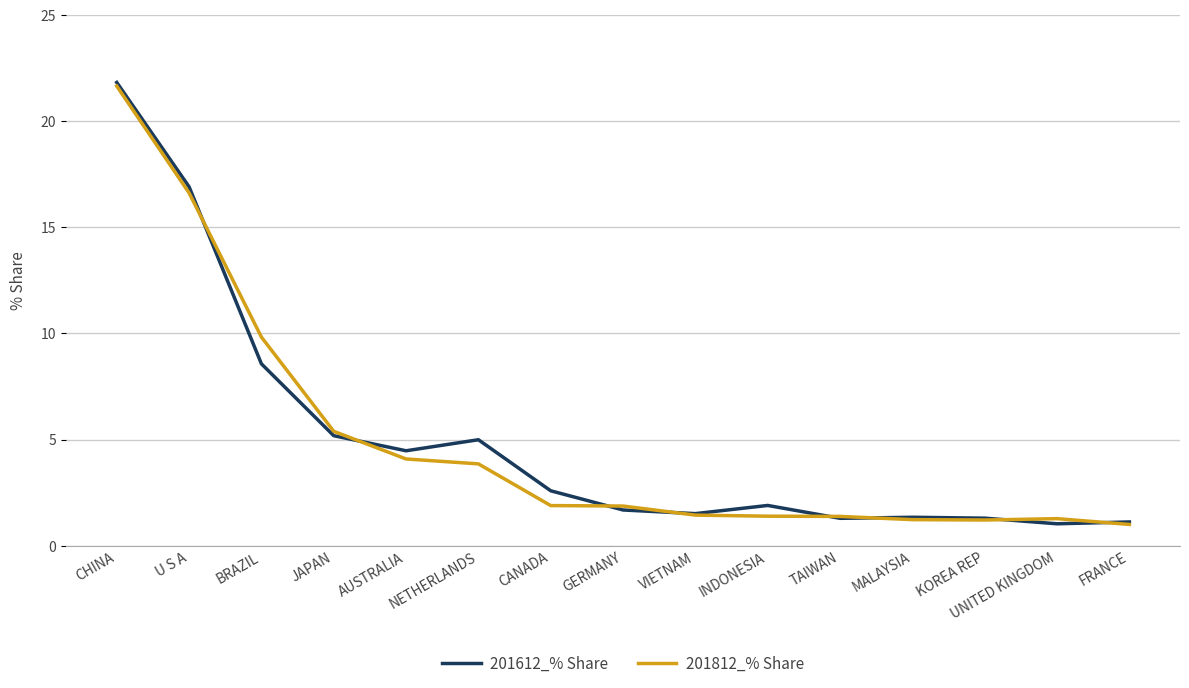

What is the sum of all 201612_% Share values?

75.7